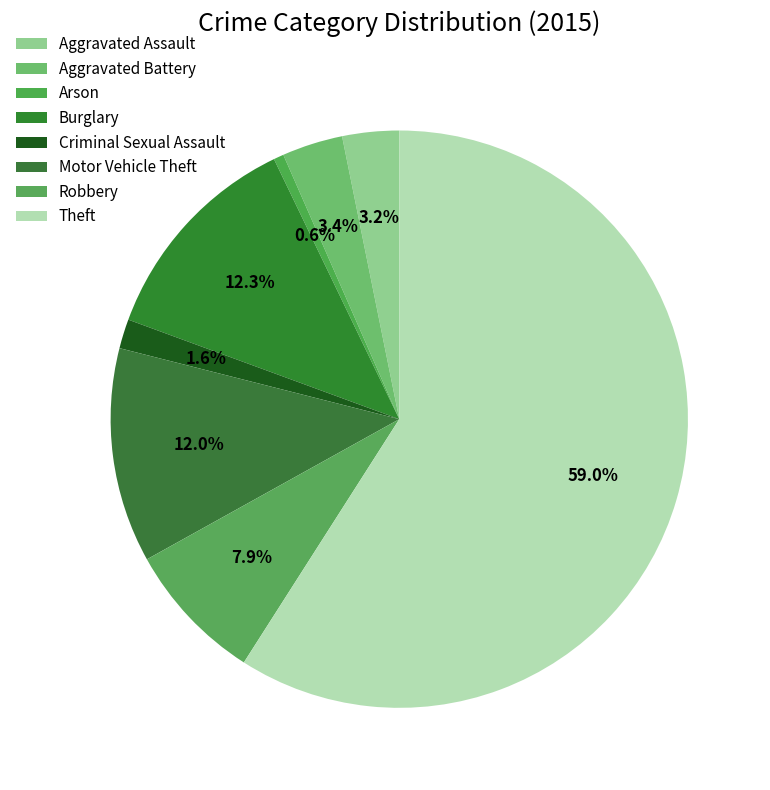

How many slices are in this pie chart?

8